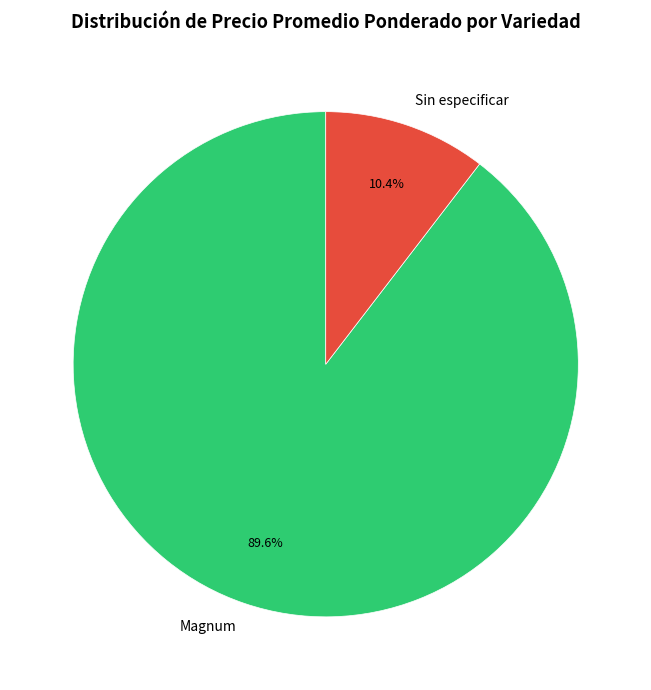

The Magnum slice represents 1% of the pie. True or false?

False